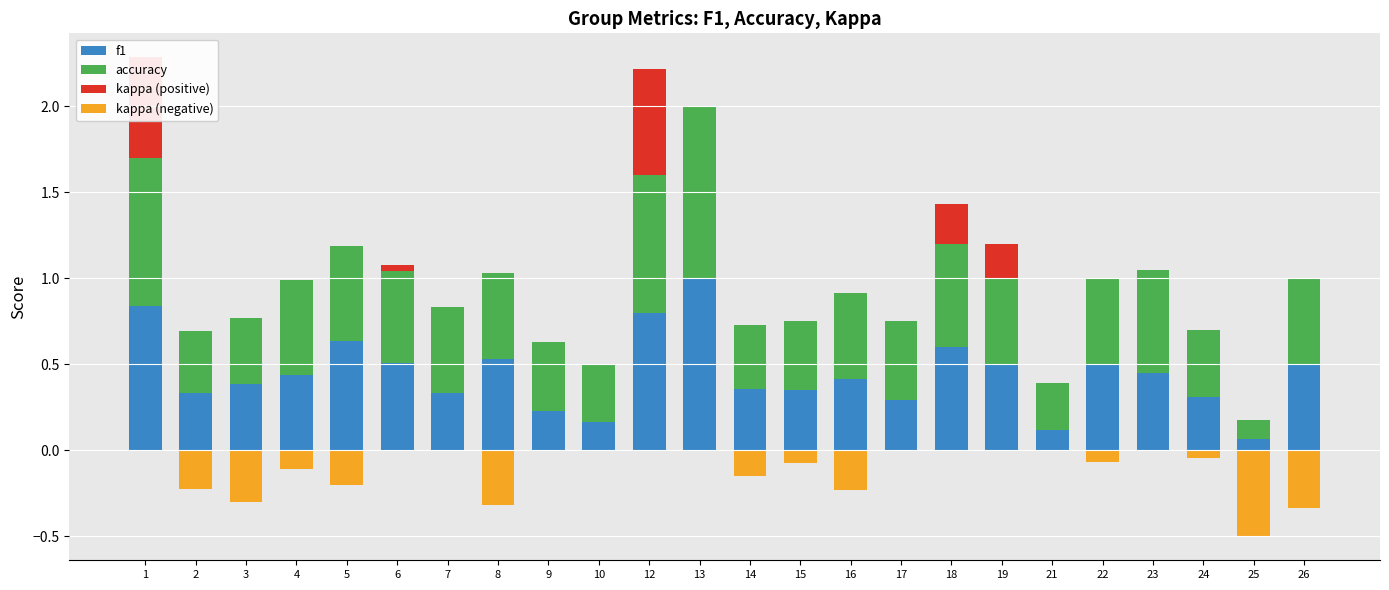

What is the difference between the maximum and minimum values in the accuracy series?

0.9